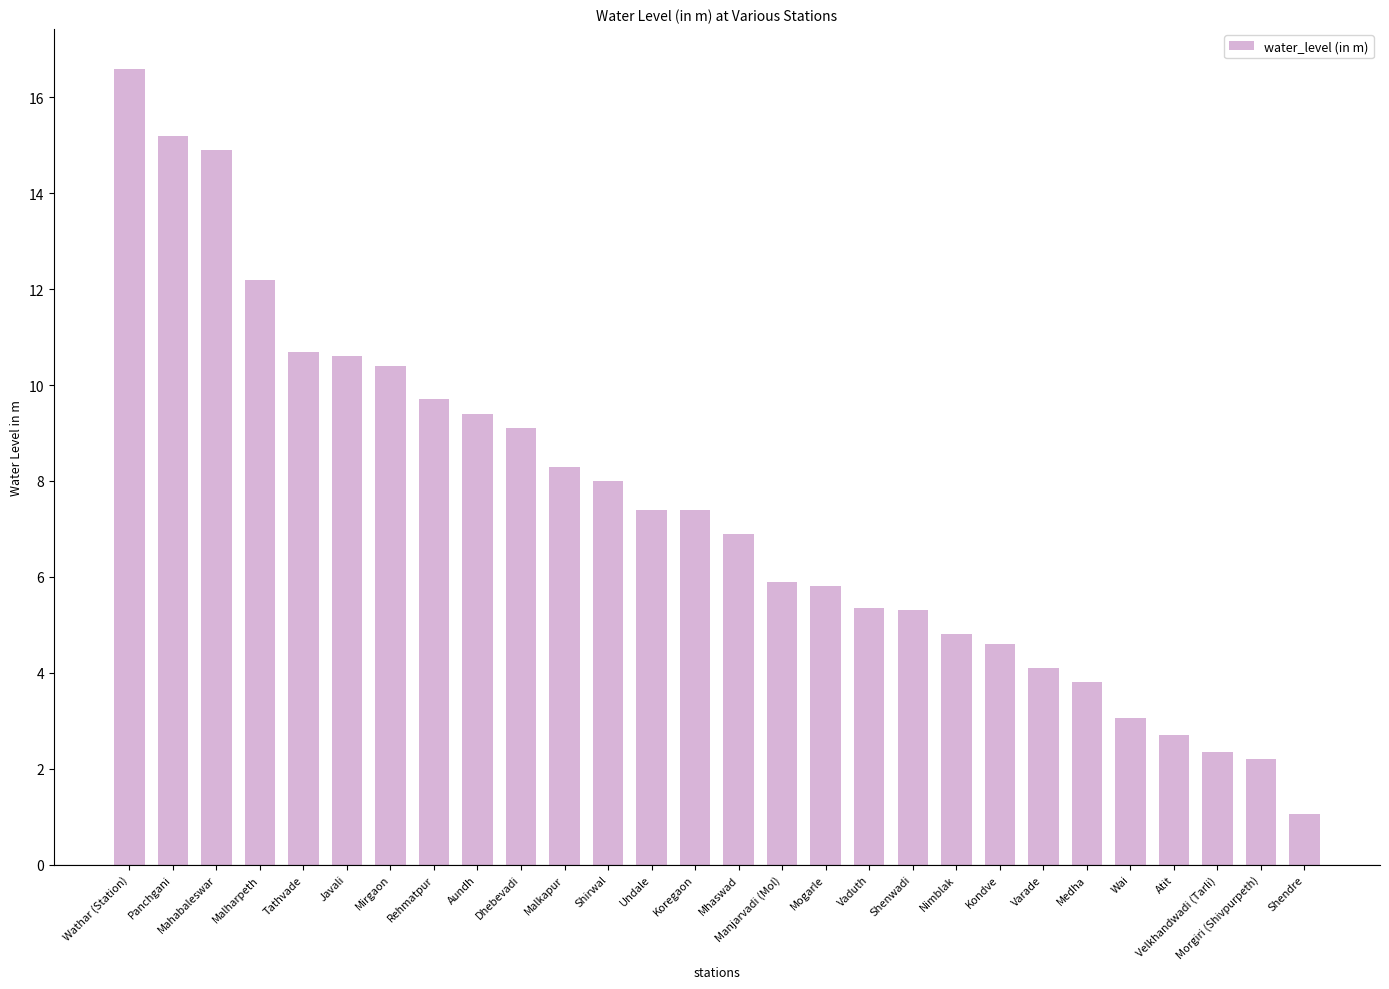

What position from the left is Mhaswad?

15